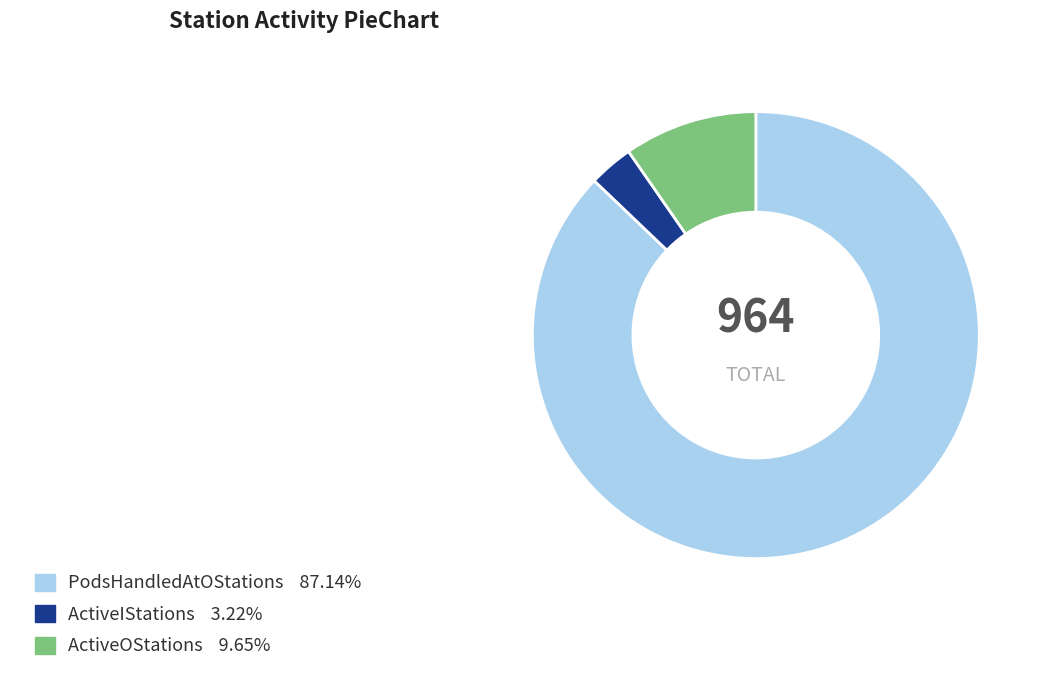

Is there any slice that represents more than half of the pie?

Yes